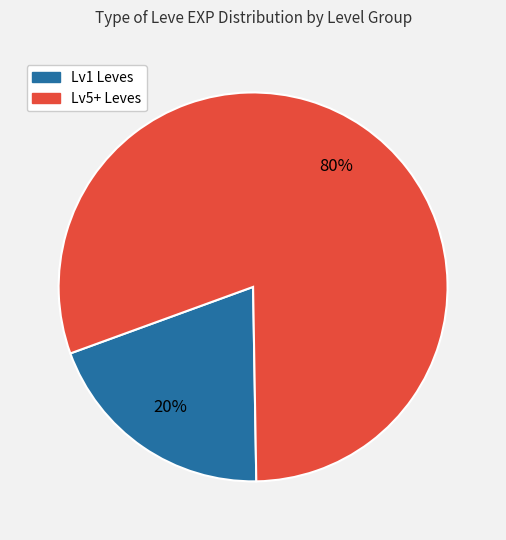

Does any single category account for the majority?

Yes